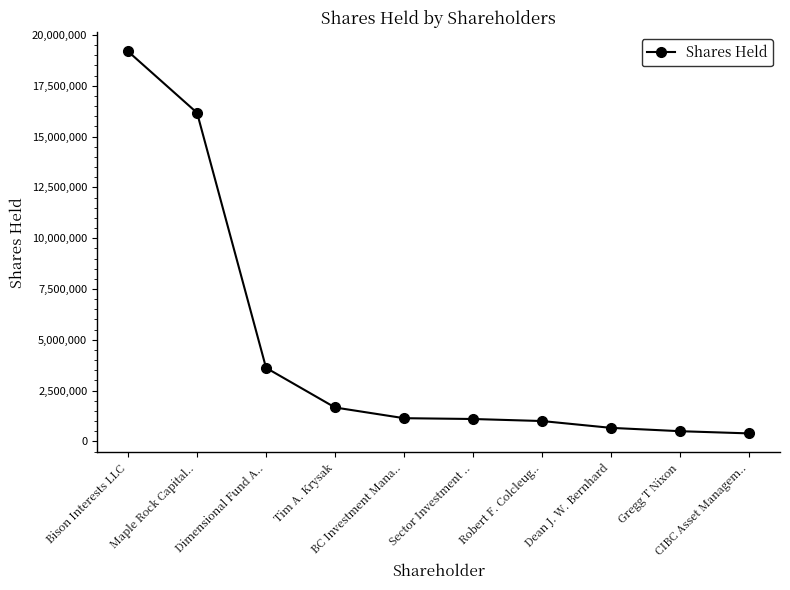

What is the value of the 1st point from the left?

19191367